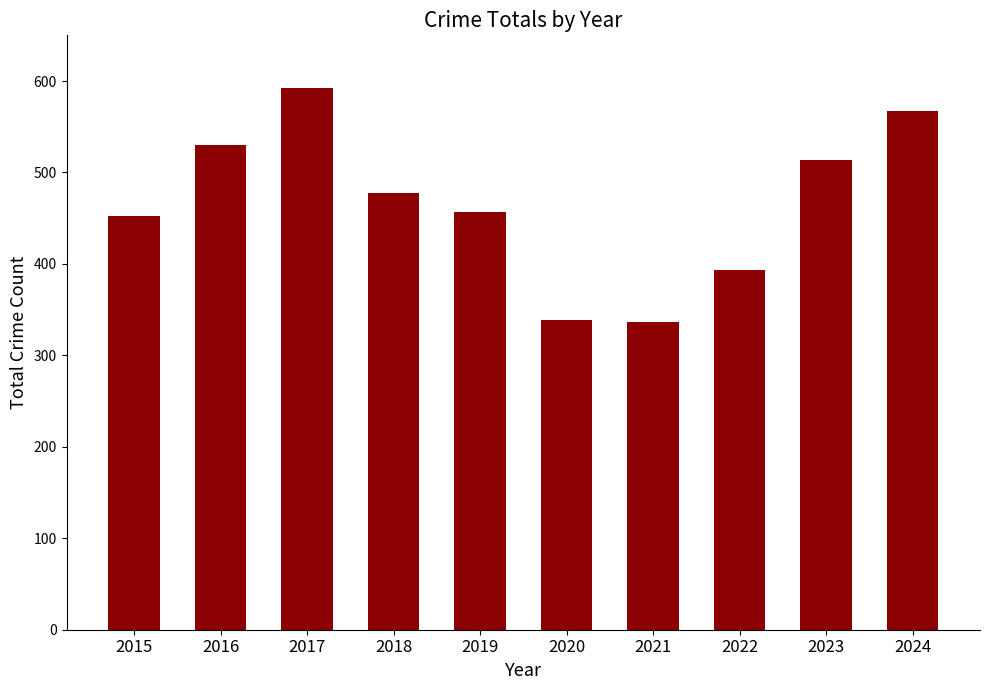

Are the bars horizontal?

No